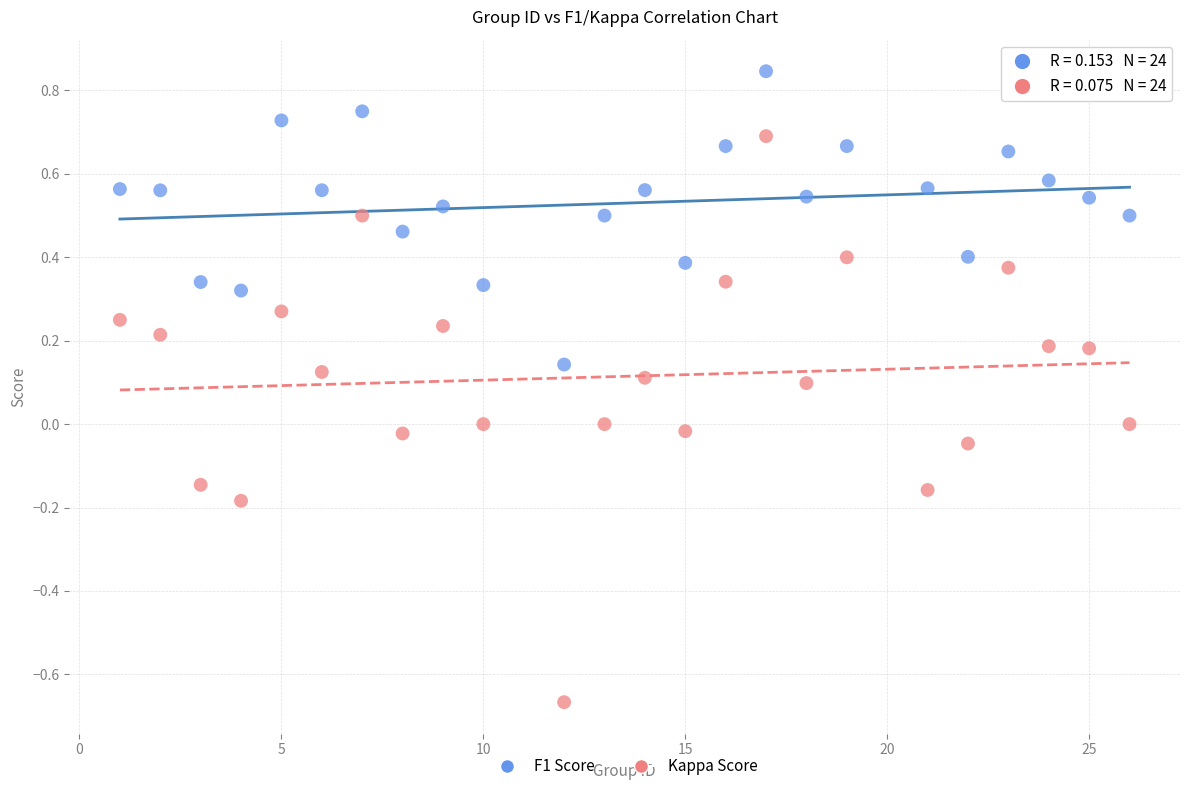

Across all data points, what is the range of Y values (max minus min)?

1.5